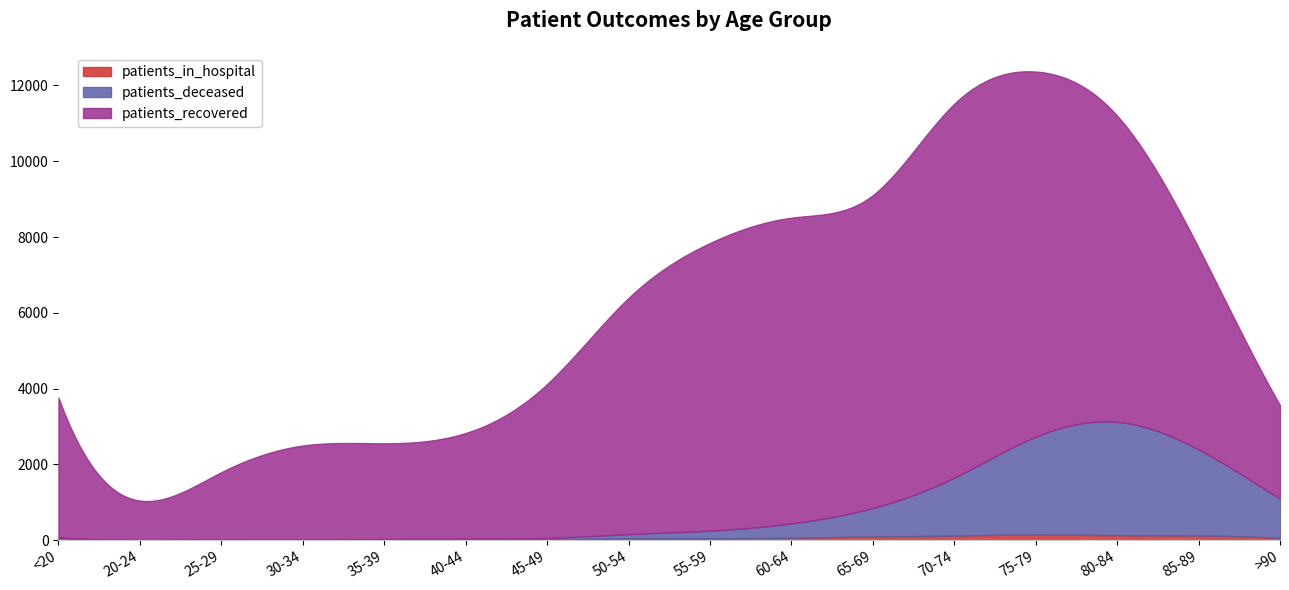

What is the greatest value displayed?

9863